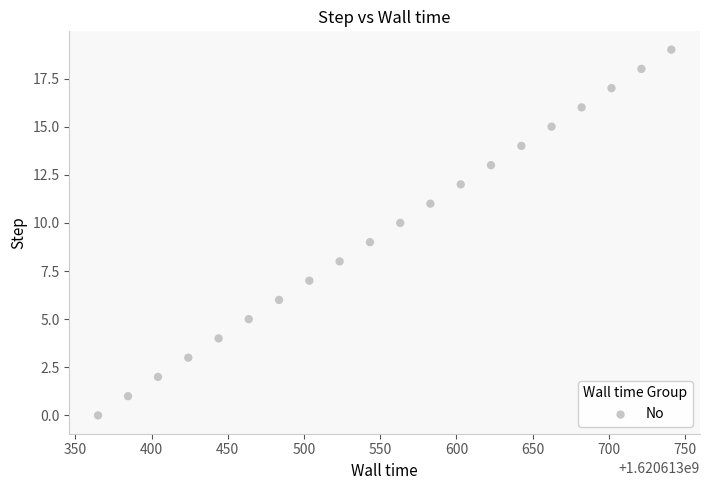

What is the range of Y values (max minus min)?

19